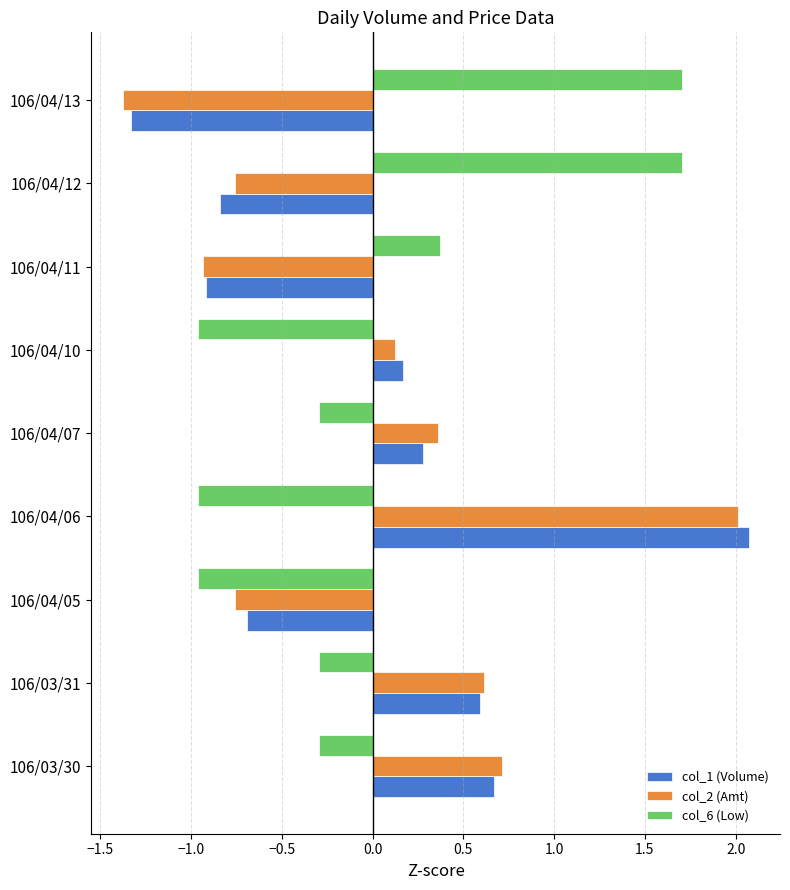

How many data points in col_2 (Amt) are above 0?

5